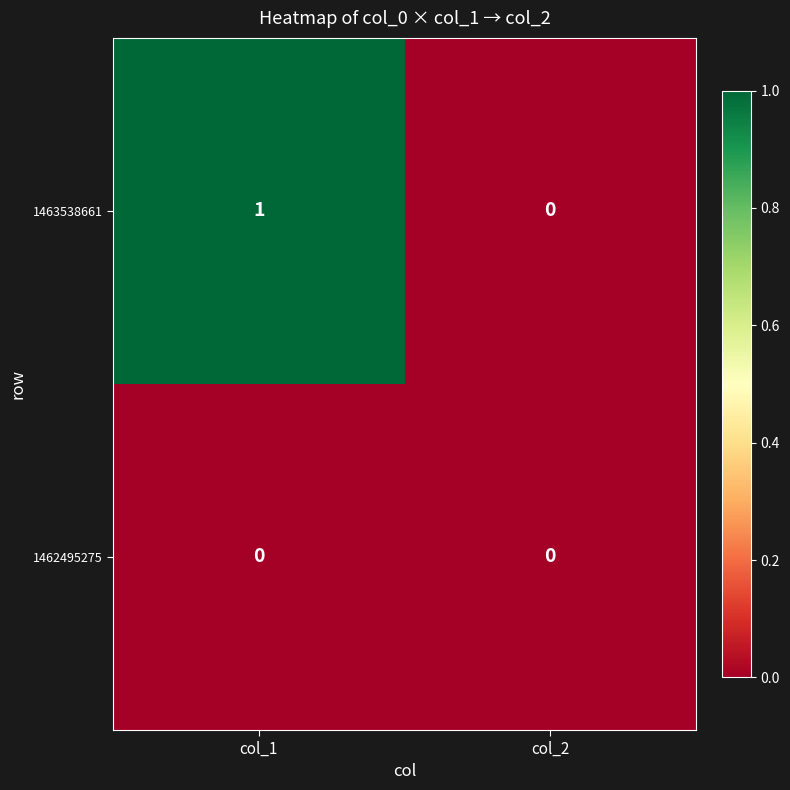

Between col_1 and col_2, which series saw the biggest shift?

1463538661